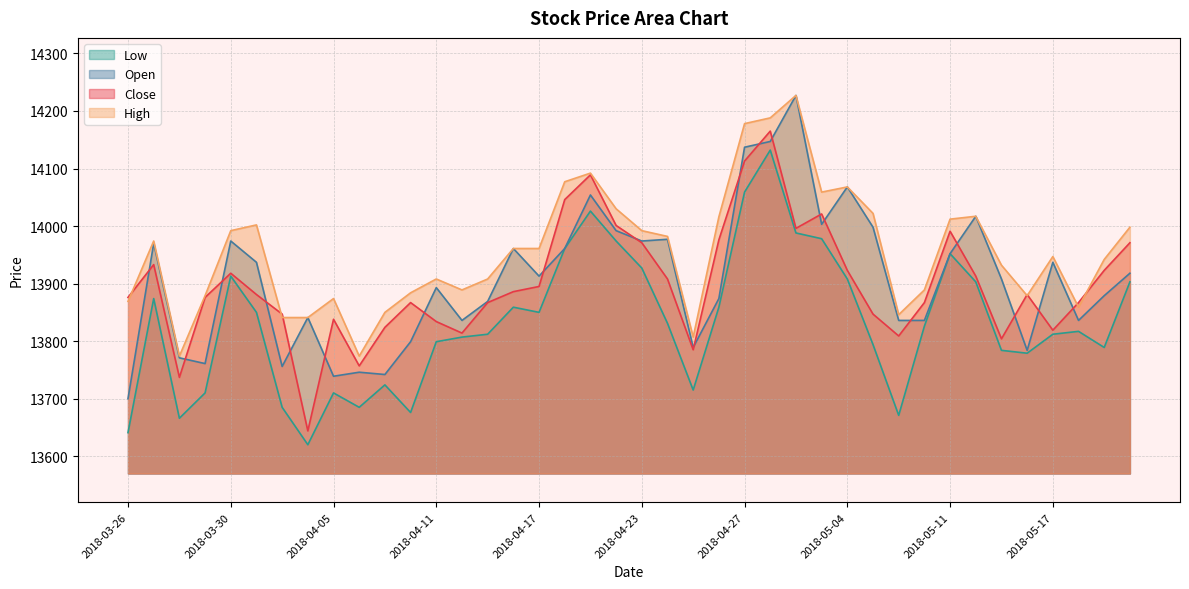

True or false: High has a value of 14002 at 2018-04-02.

True